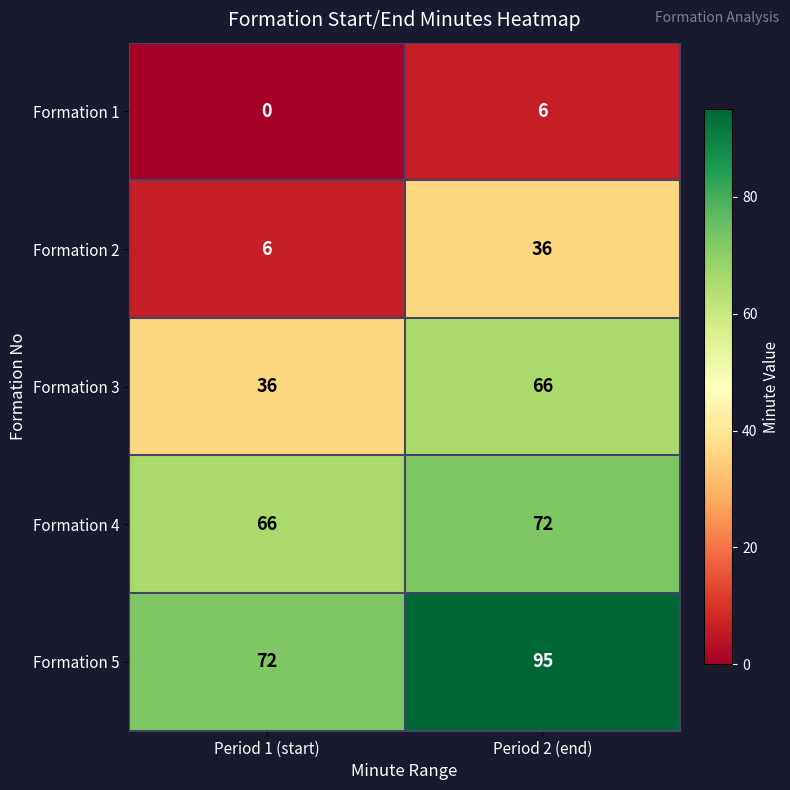

Which label corresponds to the smallest value in the chart?

Period 1 (start)